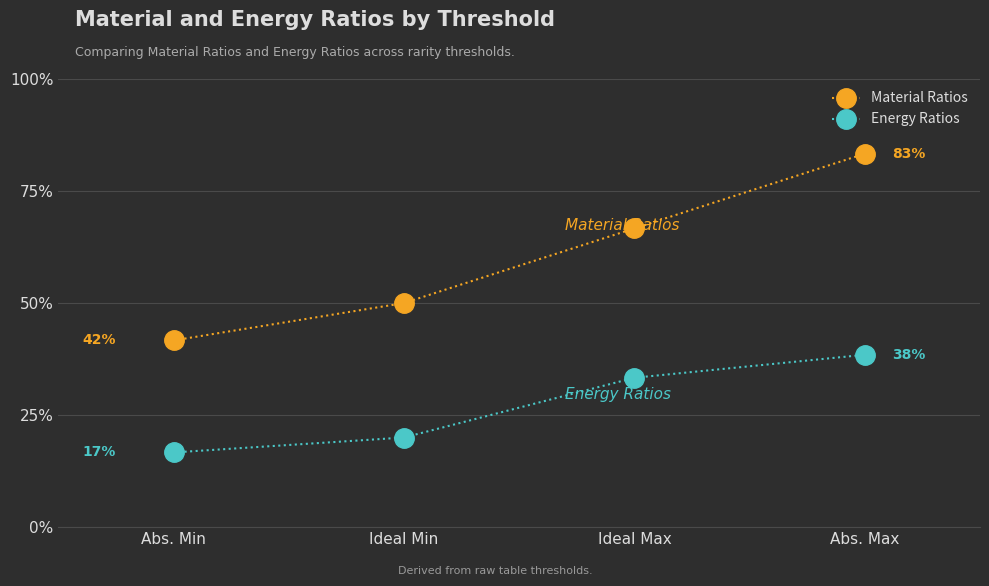

True or false: Material Ratios and Energy Ratios intersect in this chart.

False